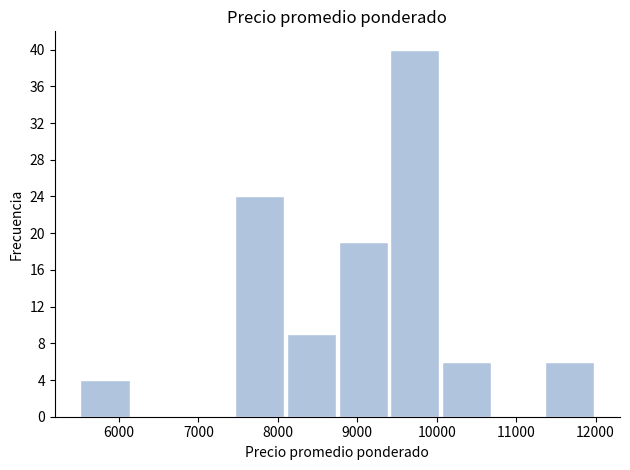

Reading left to right, transcribe this chart: for each bar, give the range it covers on the x-axis and its height. Neither the bar edges nor the heights are printed on the chart, so give them approximately, as read against the axes.

5500 to 6150: 4
6150 to 6800: 0
6800 to 7450: 0
7450 to 8100: 24
8100 to 8750: 9
8750 to 9400: 19
9400 to 10050: 40
10050 to 10700: 6
10700 to 11350: 0
11350 to 12000: 6